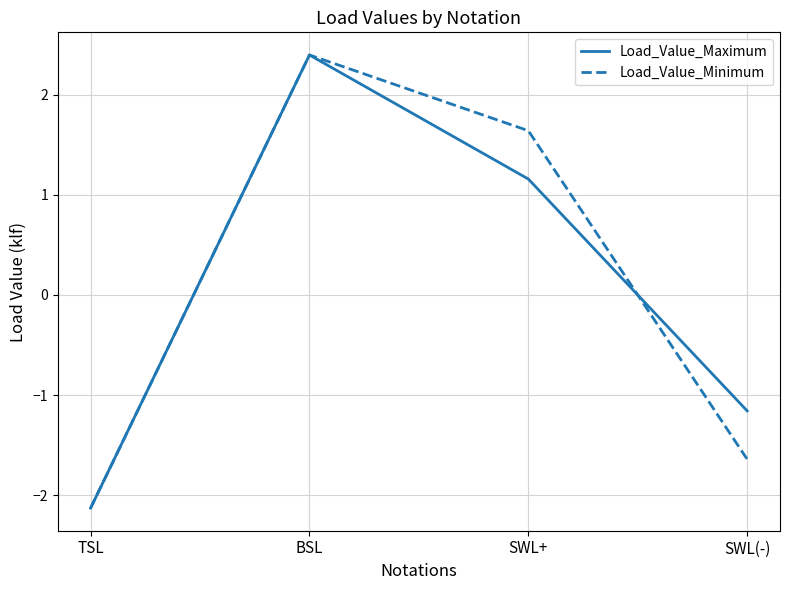

In Load_Value_Maximum, how many points are higher than both neighbors (excluding endpoints)?

1